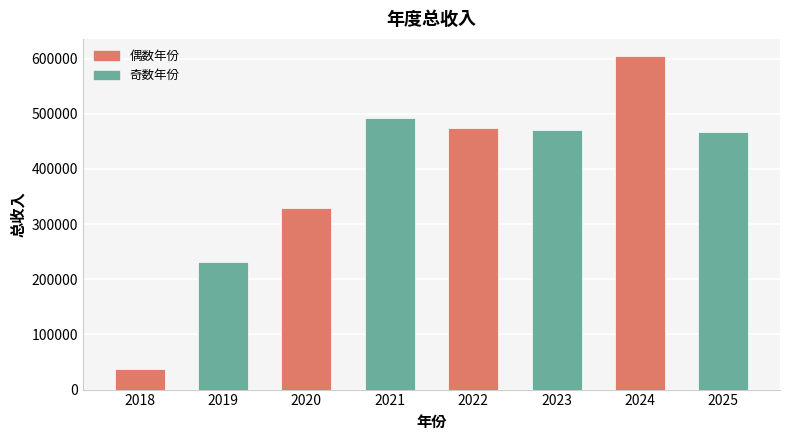

What is the sum of all values?

3109174.9